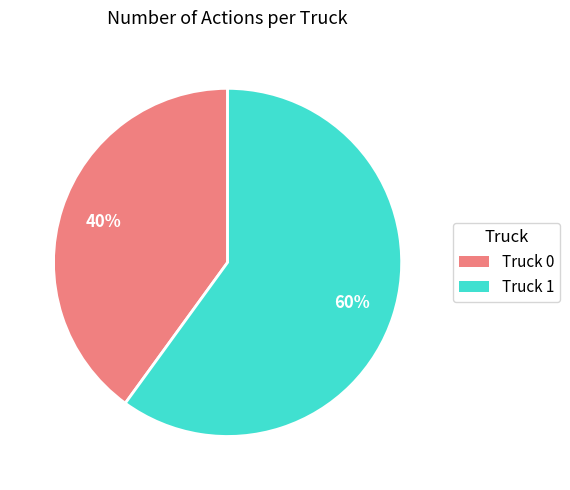

Is it true that Truck 0 is 40% of the pie?

True